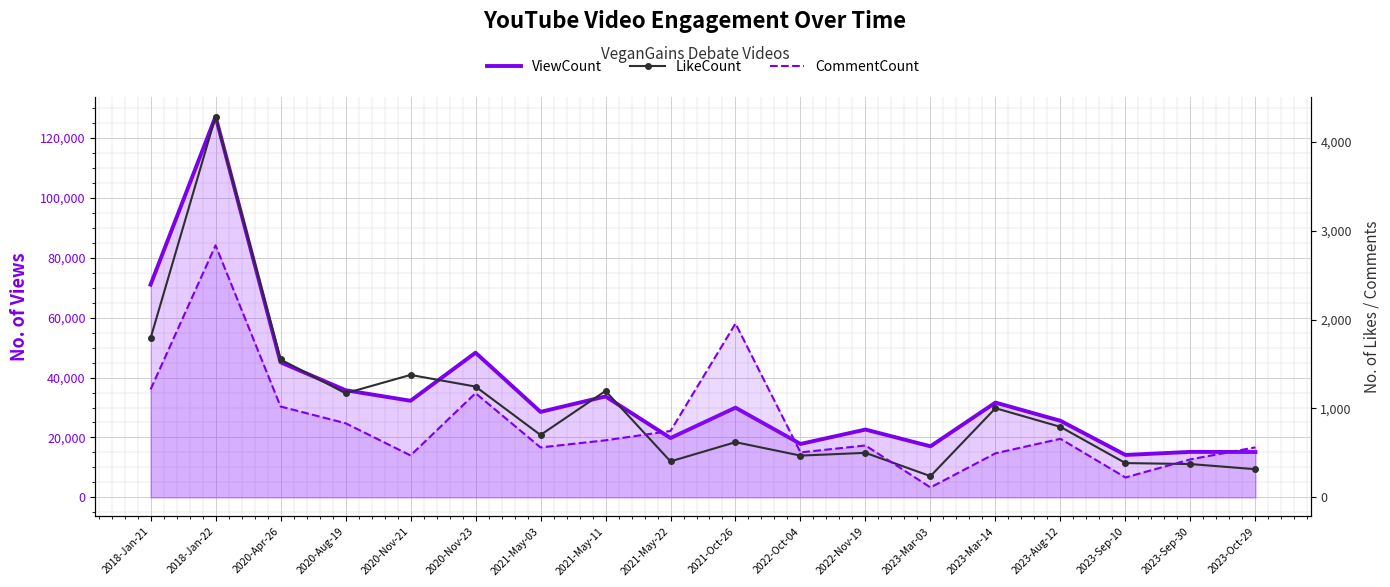

True or false: ViewCount has a value of 31646 at 2023-Mar-14.

True